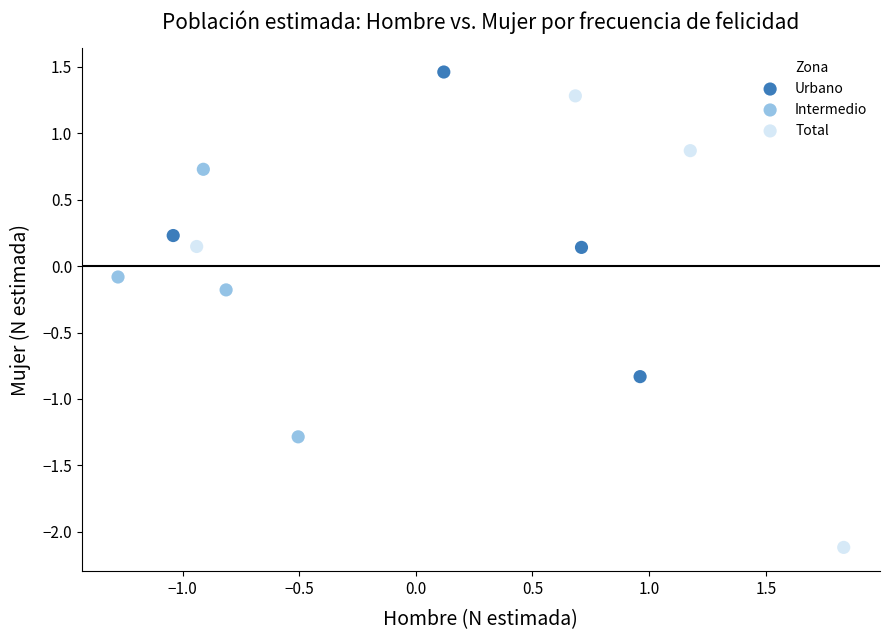

Which series contains the highest Y value?

Urbano